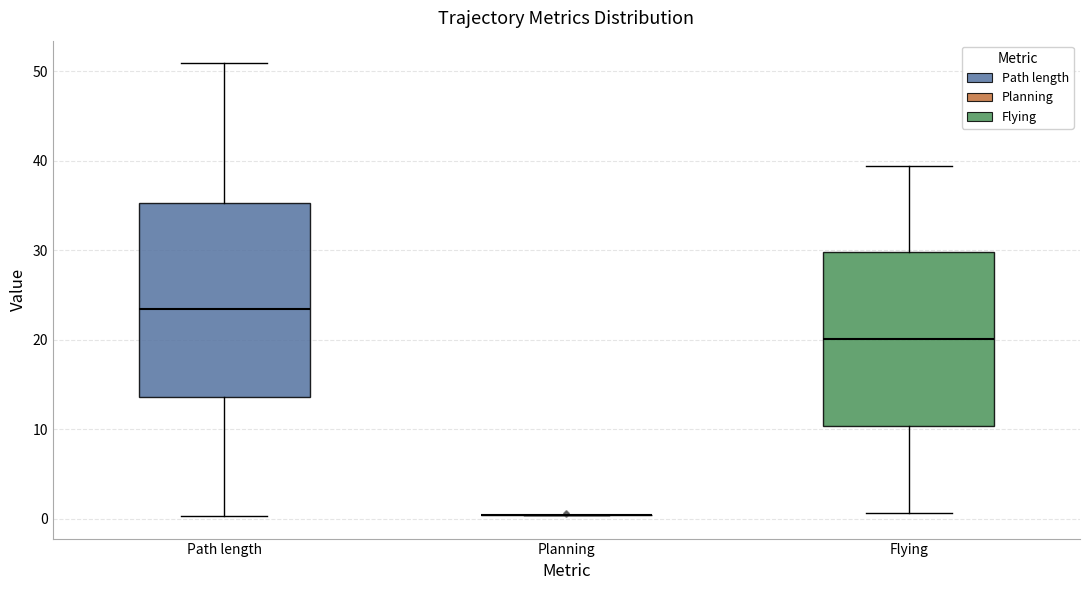

Reading left to right, read every box against the y-axis: the position of its median line, the range the box covers, and the ends of its whiskers. The values are not printed on the chart, so give them approximately, as read against the axis.

Path length: median 23, box 14 to 35, whiskers 0 to 51
Planning: box collapsed to a line at 0, whiskers 0 to 0
Flying: median 20, box 10 to 30, whiskers 1 to 39